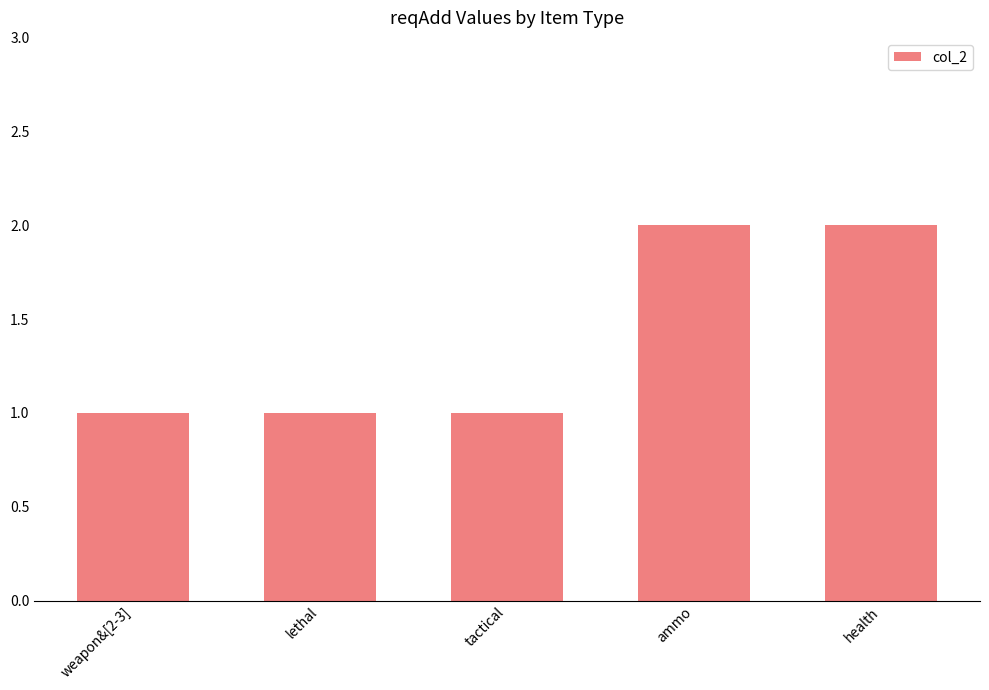

What is the smallest value displayed?

1